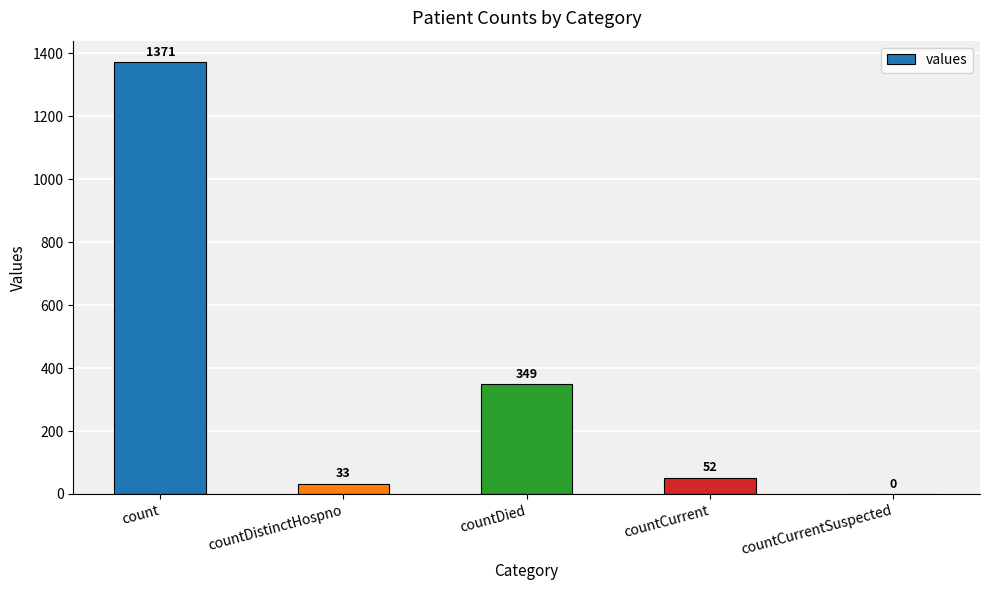

Between countCurrent and count, which is larger?

count